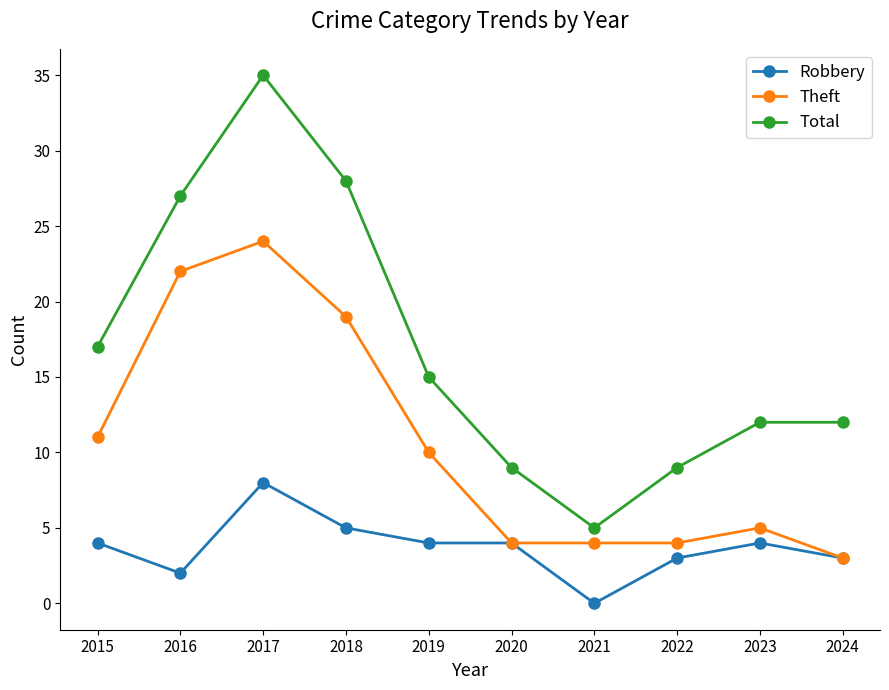

What value does the Robbery series have at 2016?

2